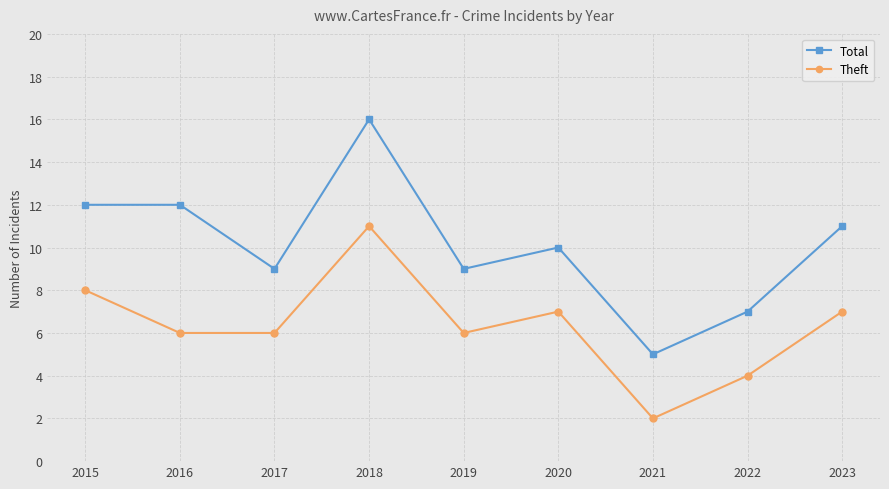

Is it true that Theft equals 2 at 2021?

True